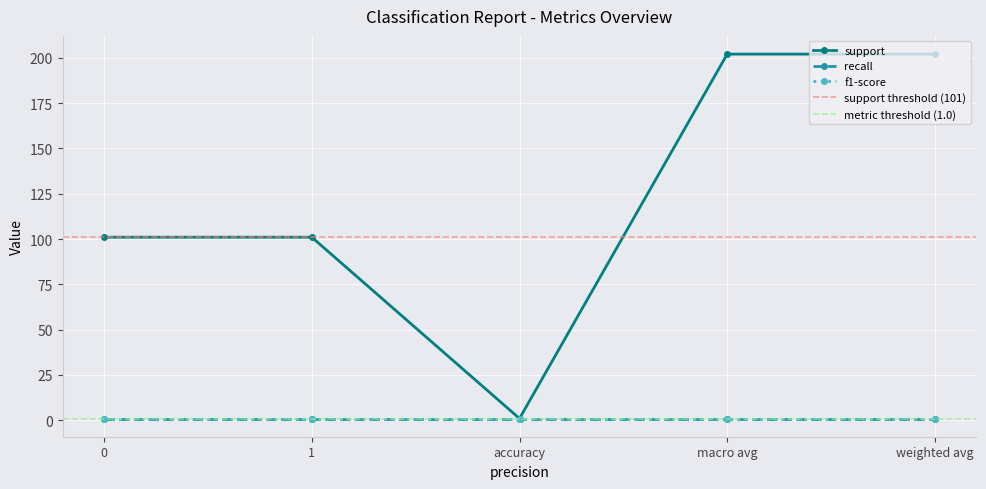

Is it true that recall equals 0 at macro avg?

False